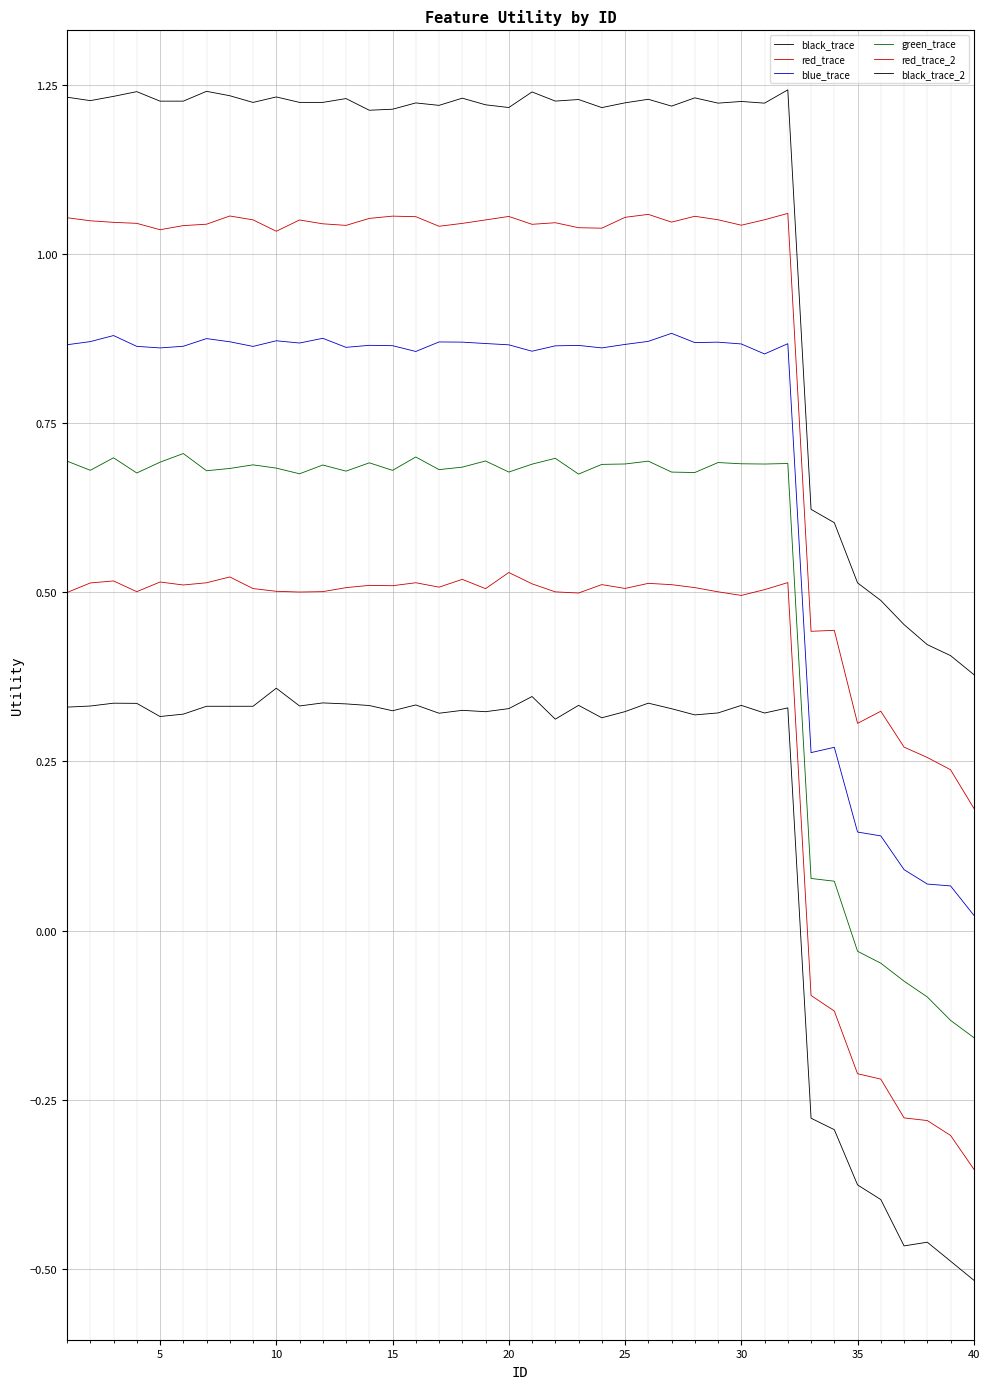

True or false: red_trace and blue_trace intersect in this chart.

False